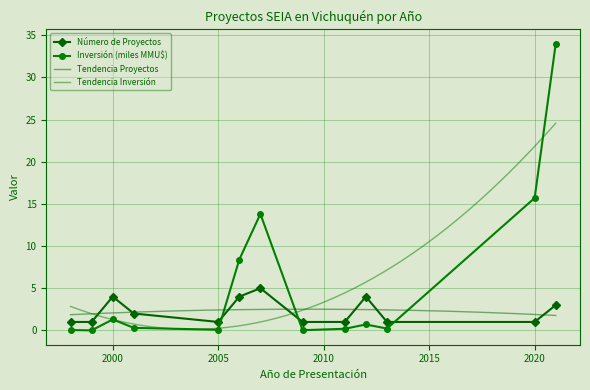

True or false: Número de Proyectos and Inversión (miles MMU$) cross at least once.

True